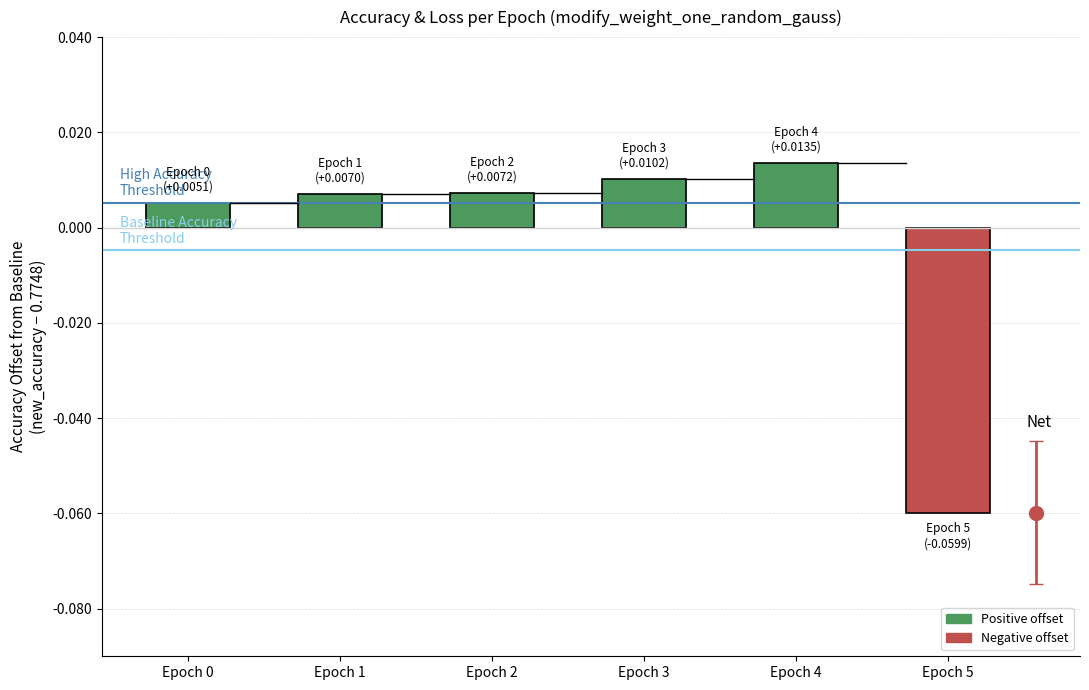

The value at Epoch 5 is -0.0. True or false?

False